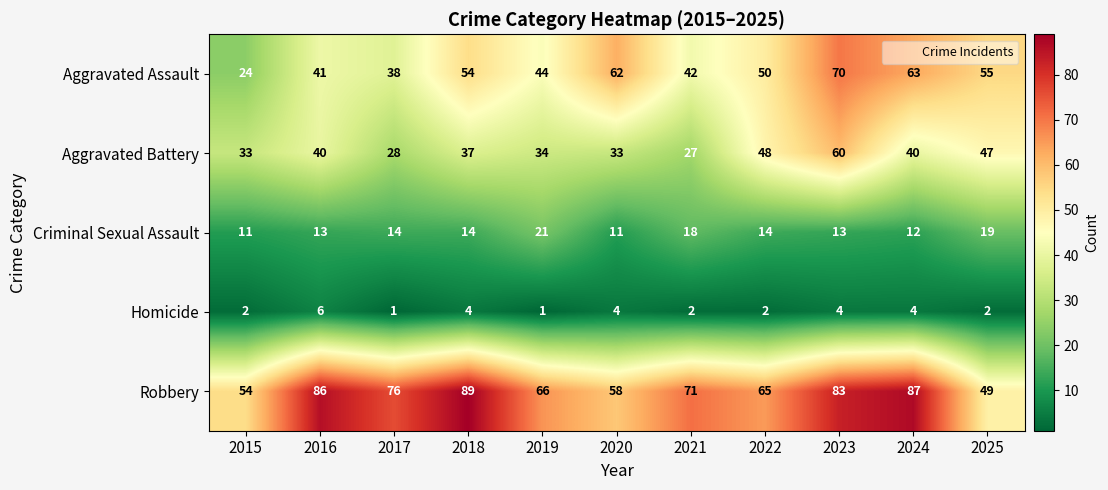

How many distinct data groups are displayed?

5